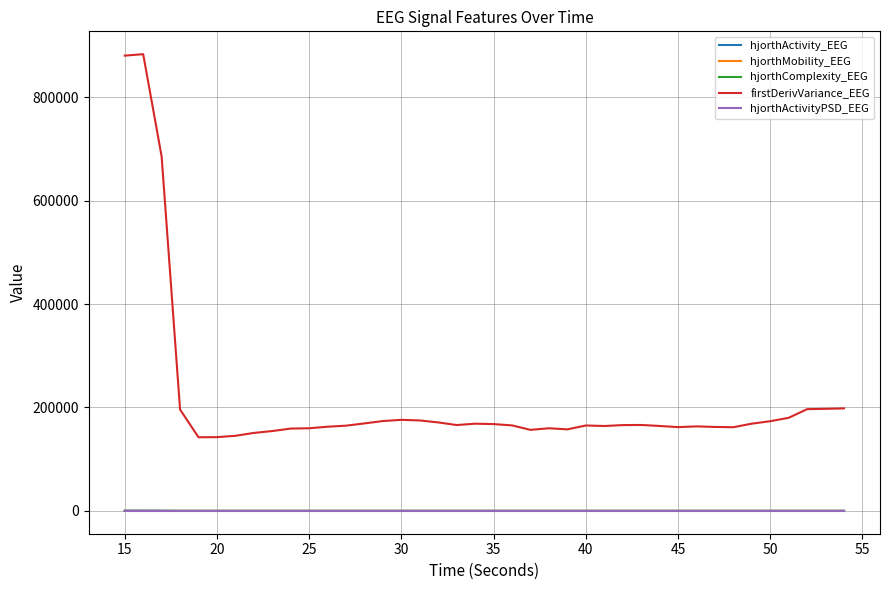

True or false: hjorthActivityPSD_EEG and firstDerivVariance_EEG cross at least once.

False